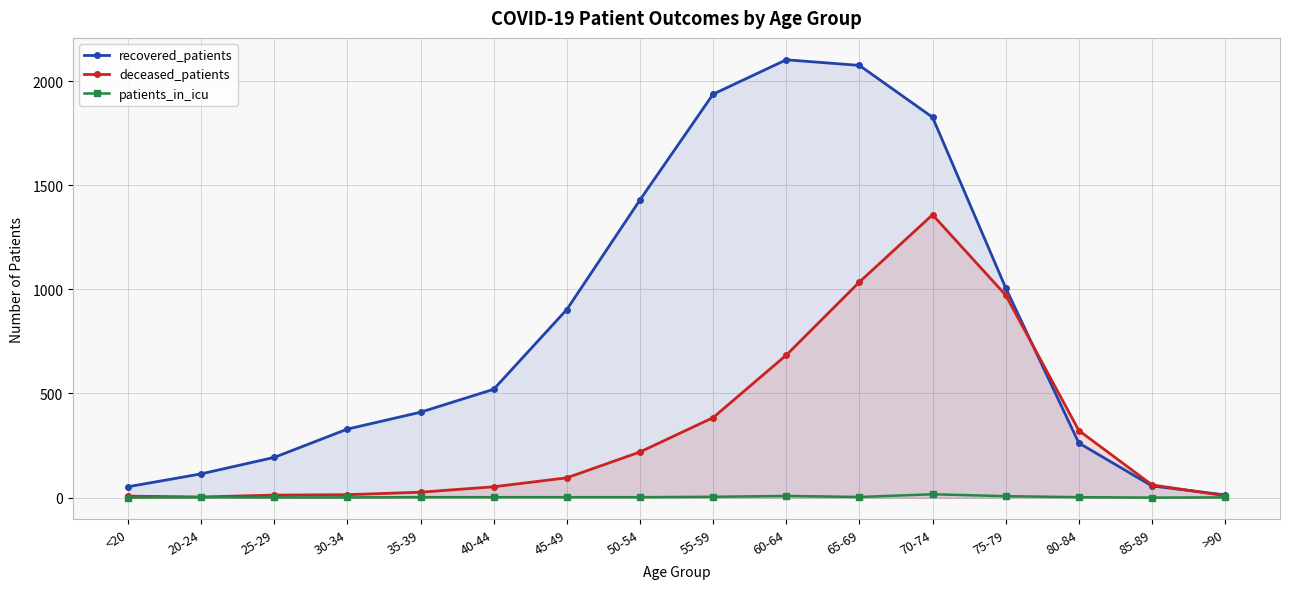

What is the value of the deceased_patients point at the 9th from the left?

384